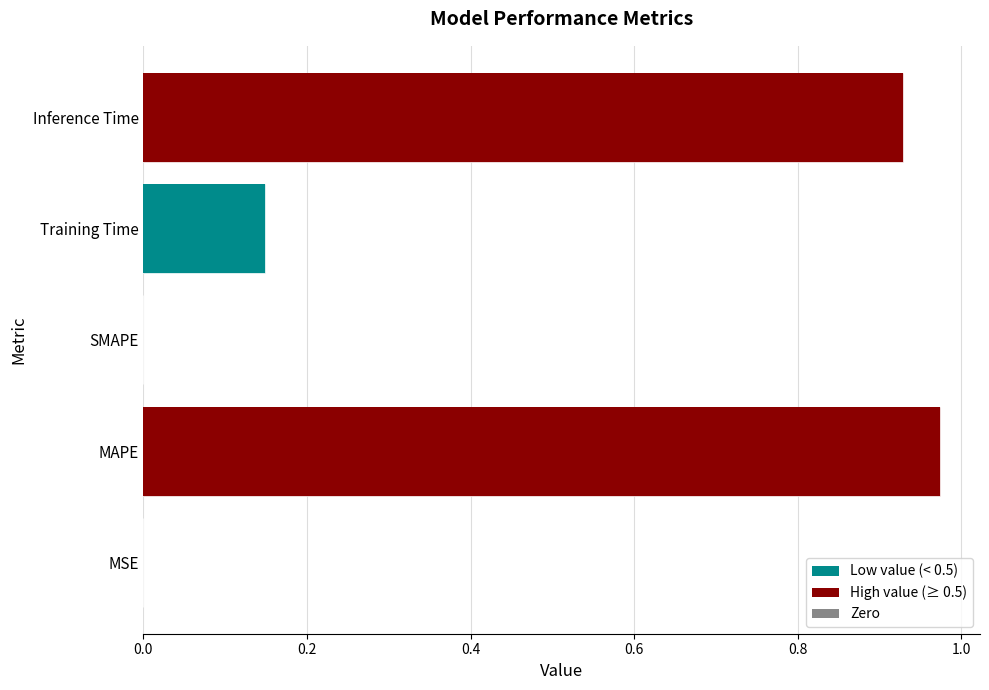

At which category does the chart reach its minimum across all series?

SMAPE